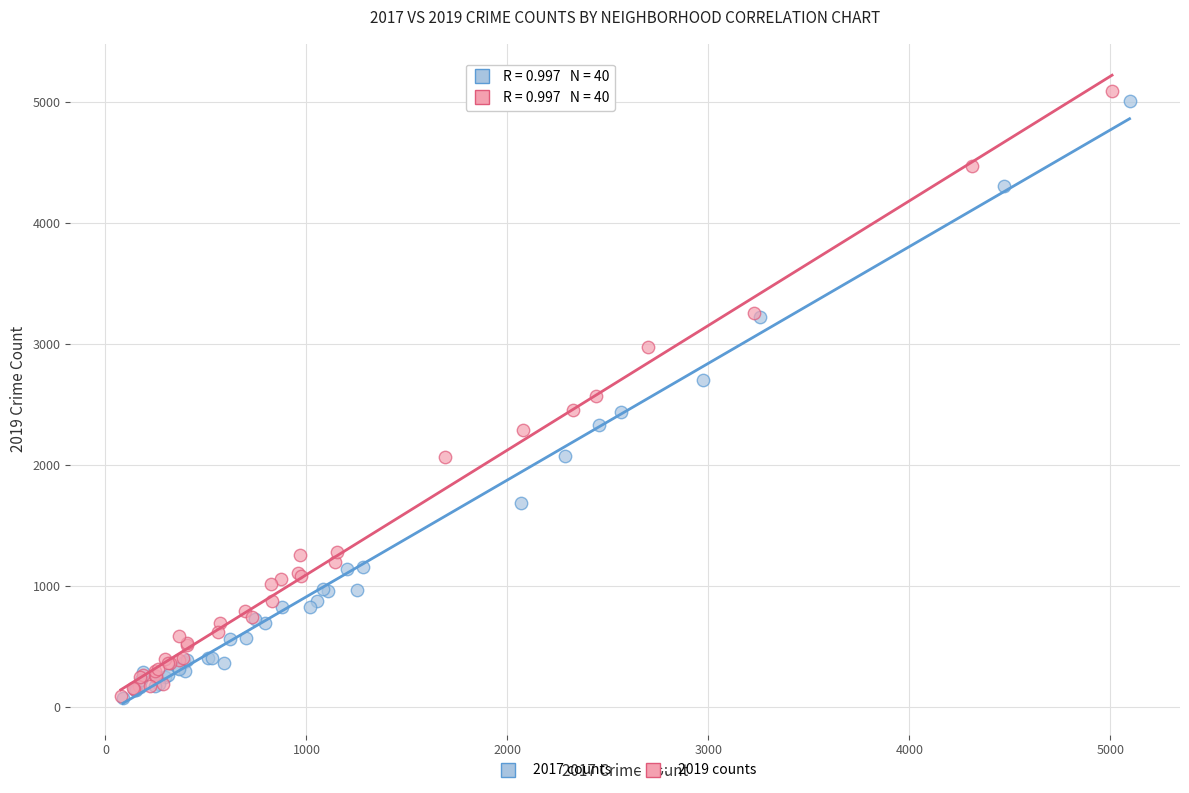

Which series has the largest Y range (max minus min)?

2019 counts